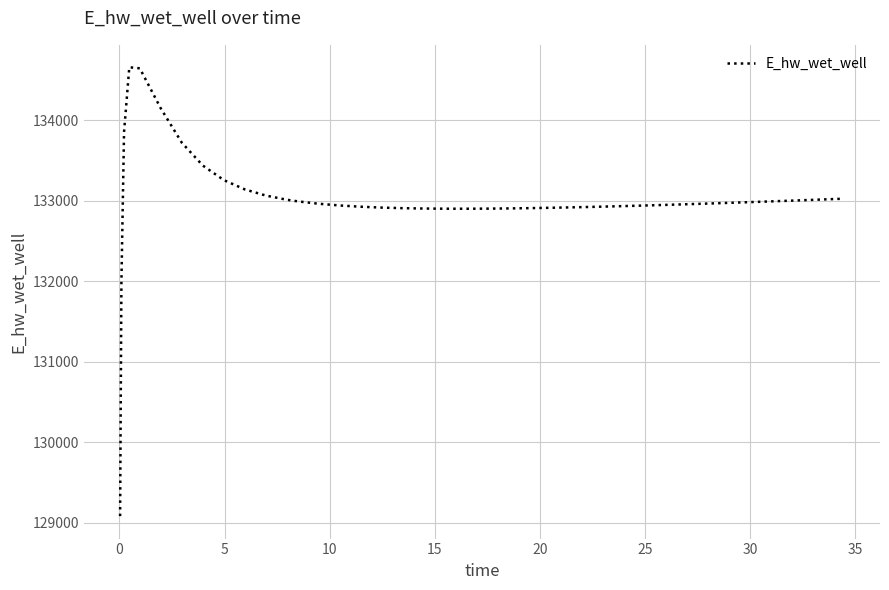

What is the greatest value displayed?

134656.5